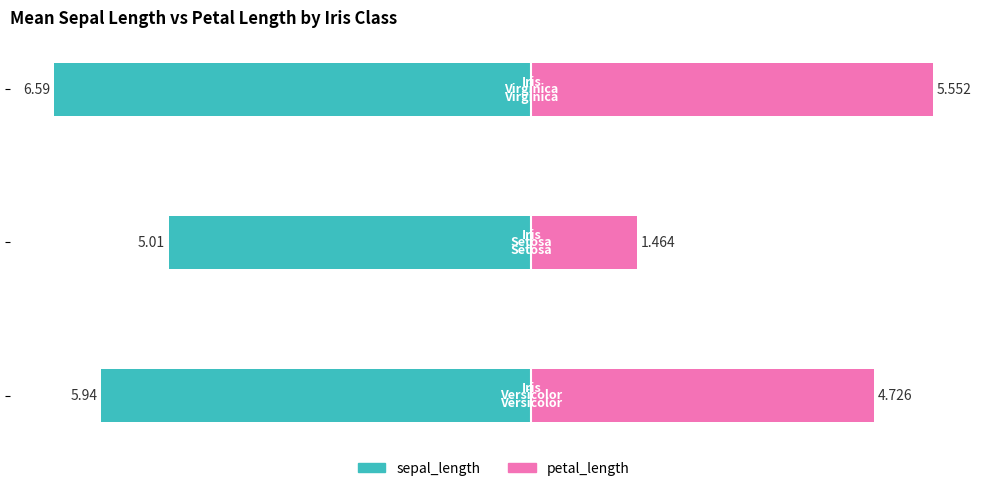

Reading right to left, extract all data points from this chart.

sepal_length: -6.6	-5.0	-5.9
petal_length: 5.6	1.5	4.7